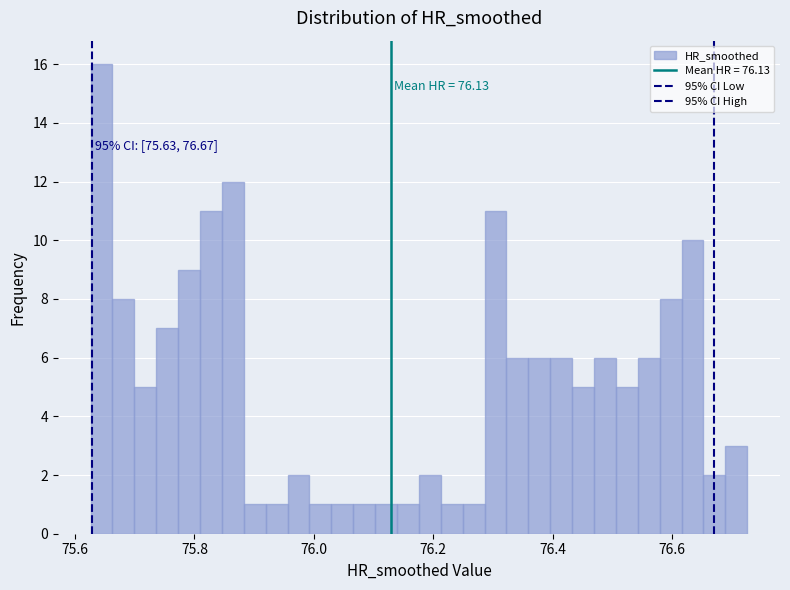

Around what value on the x-axis is the tallest bar? Give the approximate position of its centre, as read against the axis.

75.64